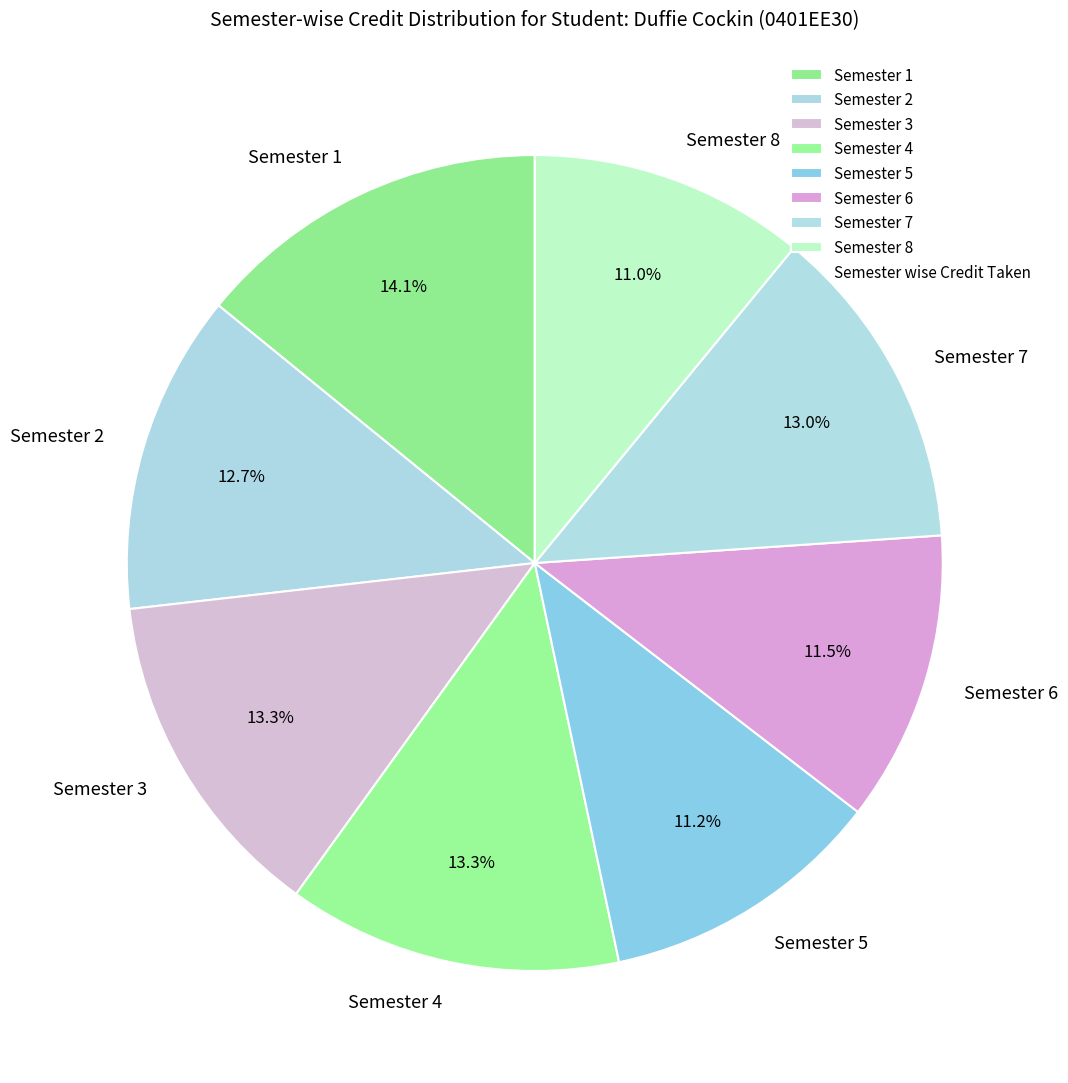

What percentage do Semester 2 and Semester 6 together represent?

24.2%